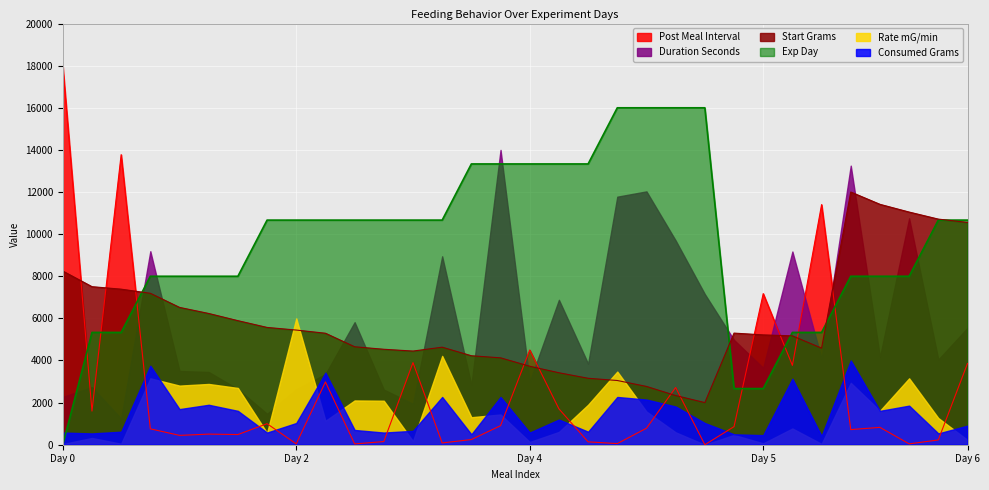

List the series in order of their peak value, lowest first.

Consumed Grams, Rate mG/min, Start Grams, Duration Seconds, Exp Day, Post Meal Interval